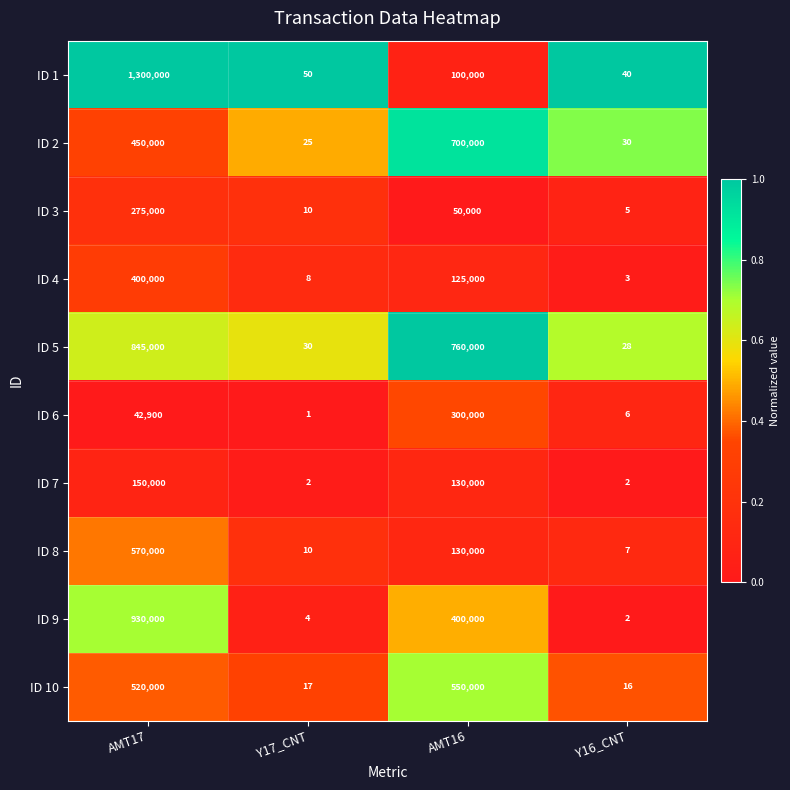

At which category does the chart reach its peak across all series?

AMT17